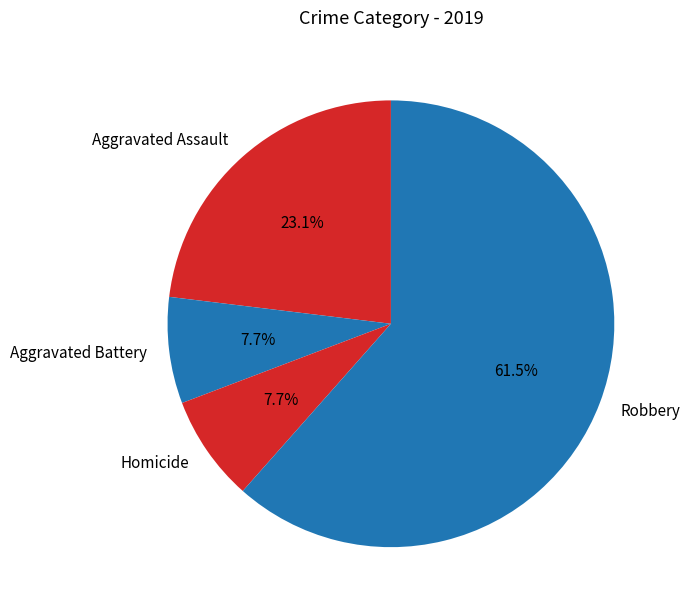

True or false: Aggravated Assault accounts for 23% of the total.

True